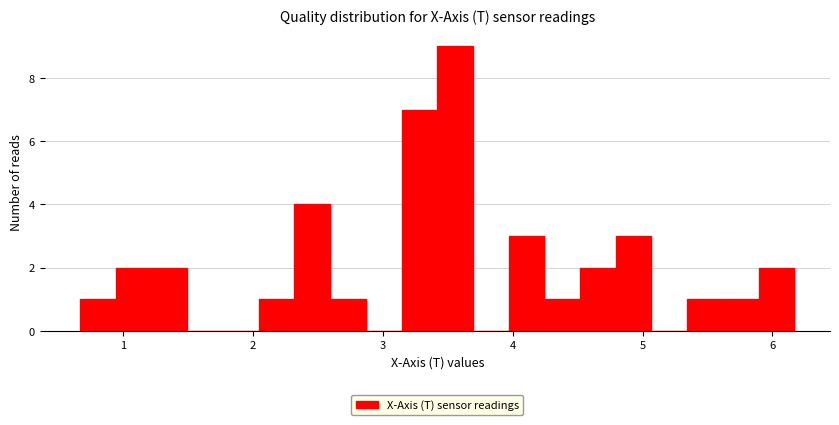

Read against the x-axis, roughly where is the centre of the tallest bar?

3.6